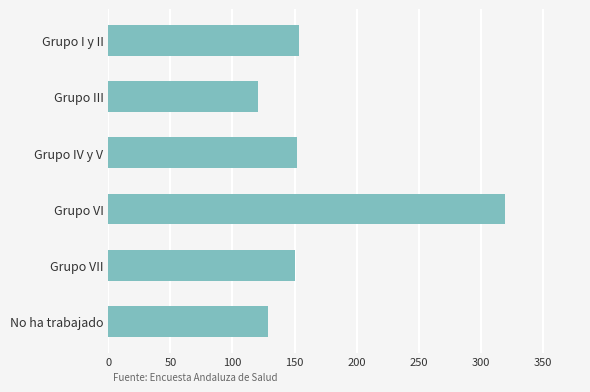

Are the bars horizontal?

Yes